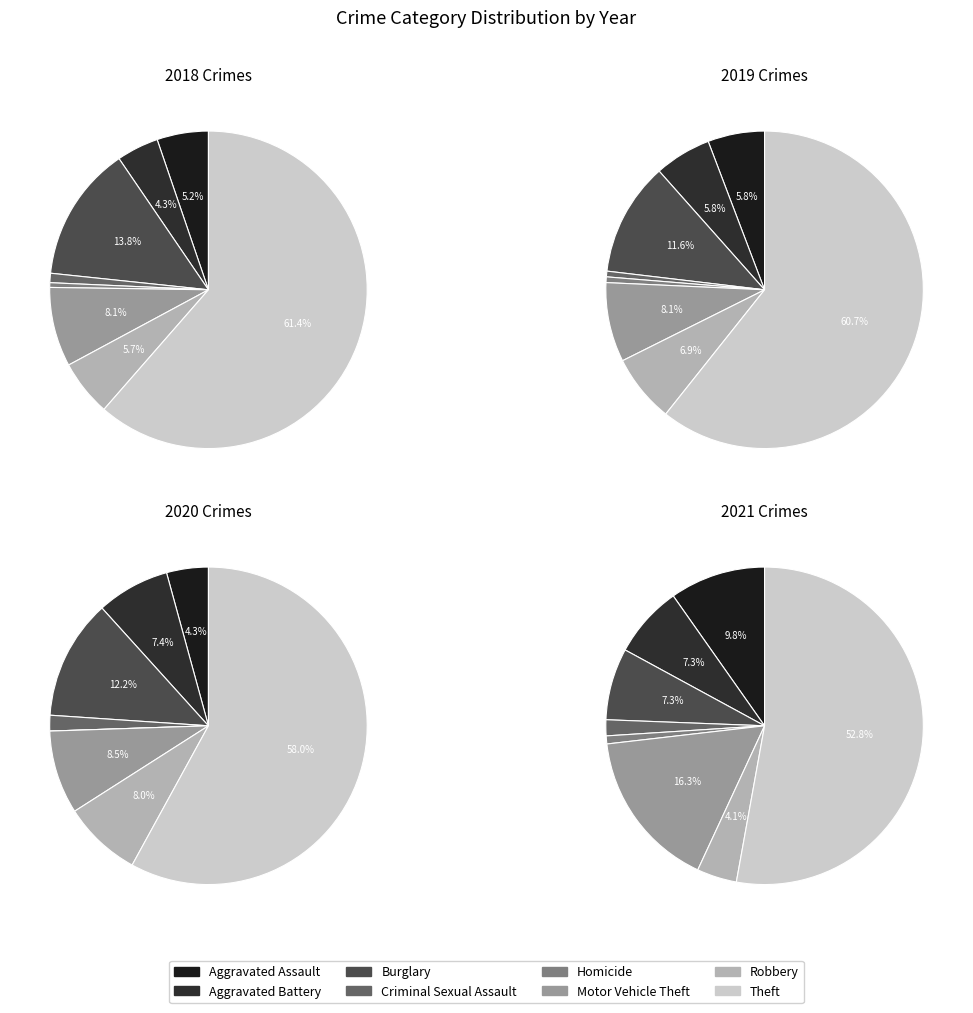

Is it true that 5 is 1% of the pie?

False